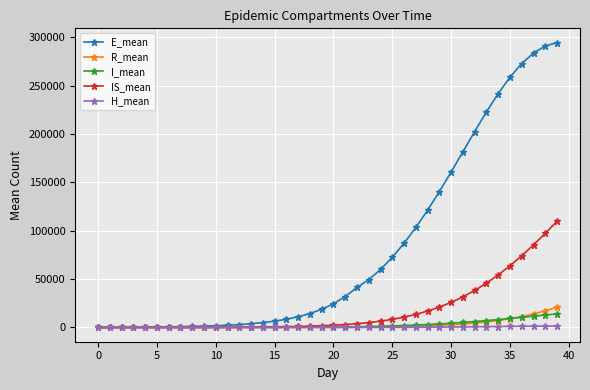

At how many categories does at least one series exceed 137109?

11